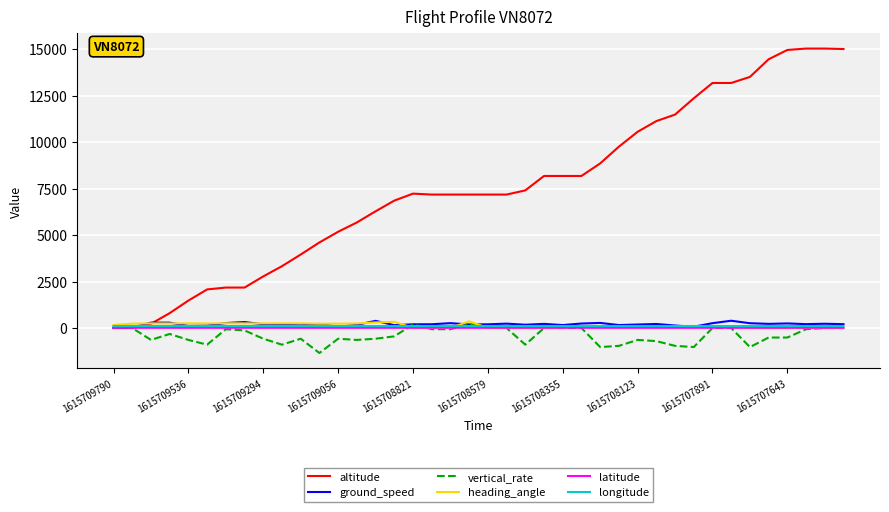

Which series has the largest total across all categories?

altitude